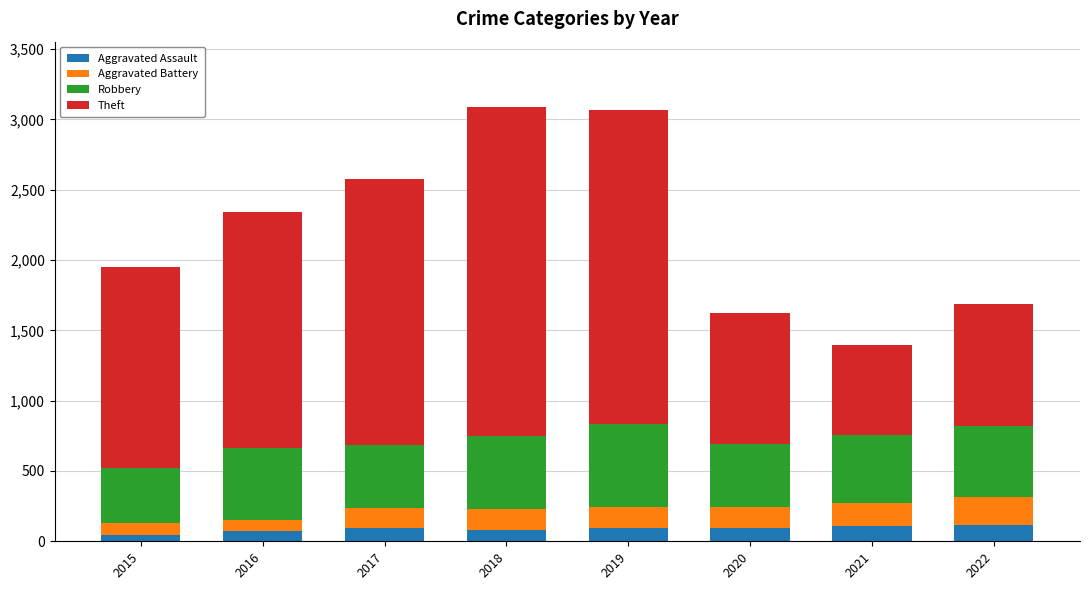

What is the average value of the Aggravated Assault series?

88